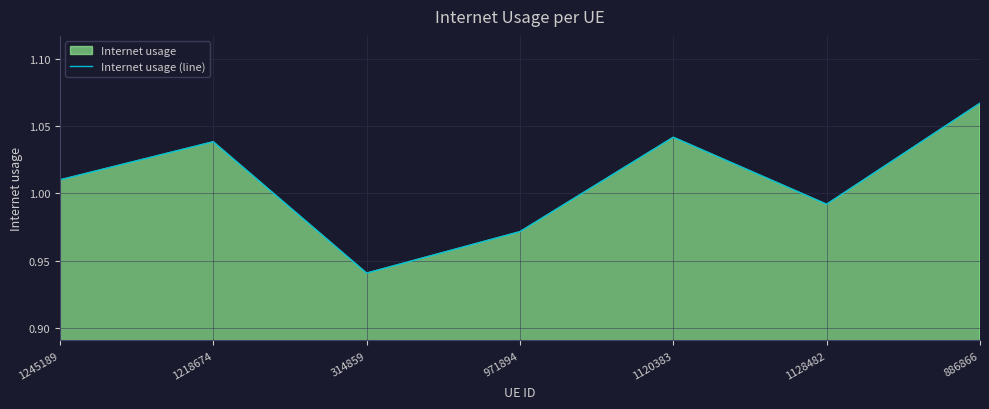

Rank the categories by value from highest to lowest.

886866, 1120383, 1218674, 1245189, 1128482, 971894, 314859